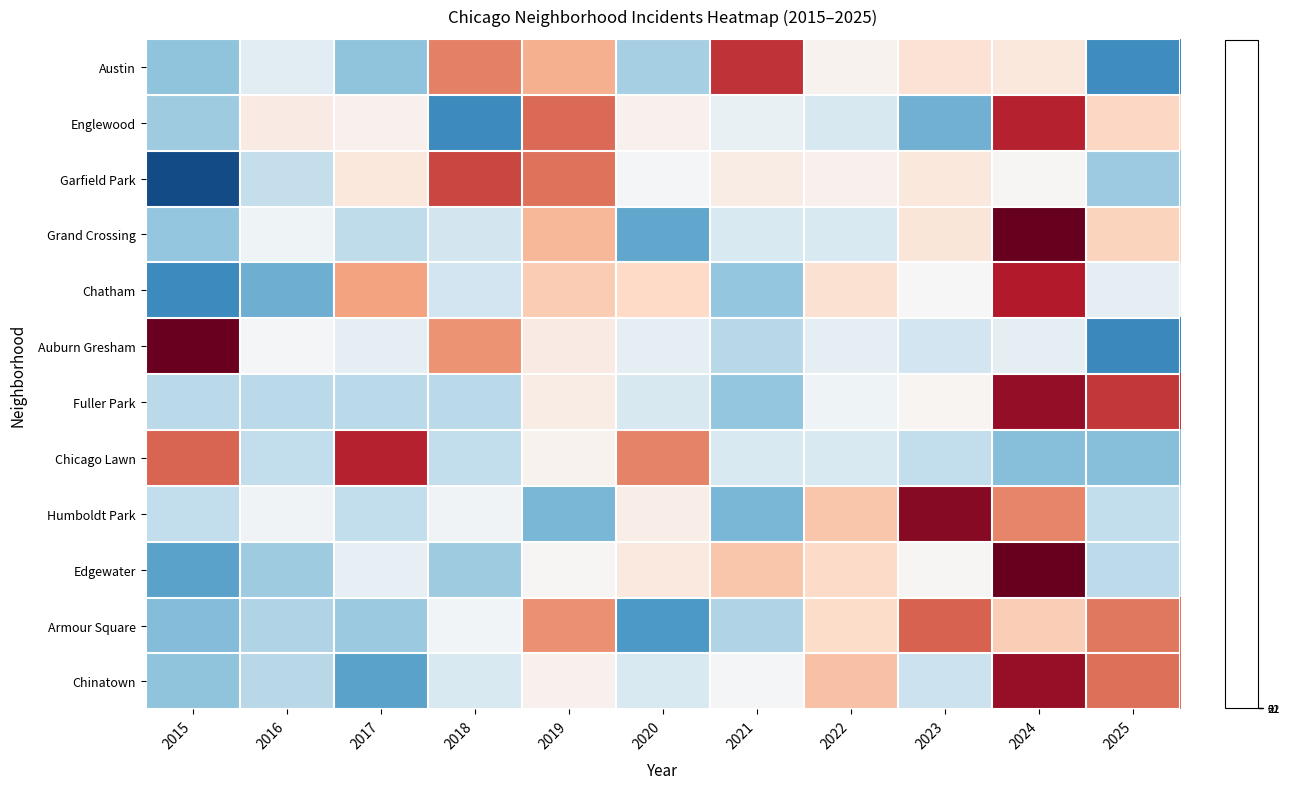

Reading left to right, list all the values displayed in this chart.

Austin: 2015=-1.0	2016=-0.3	2017=-1.0	2018=1.3	2019=0.9	2020=-0.8	2021=1.8	2022=0.1	2023=0.4	2024=0.3	2025=-1.5
Englewood: 2015=-0.9	2016=0.2	2017=0.1	2018=-1.6	2019=1.4	2020=0.1	2021=-0.2	2022=-0.4	2023=-1.2	2024=1.9	2025=0.5
Garfield Park: 2015=-2.2	2016=-0.6	2017=0.3	2018=1.7	2019=1.3	2020=-0.1	2021=0.2	2022=0.1	2023=0.3	2024=0.0	2025=-0.9
Grand Crossing: 2015=-1.0	2016=-0.1	2017=-0.6	2018=-0.5	2019=0.8	2020=-1.3	2021=-0.4	2022=-0.4	2023=0.3	2024=2.5	2025=0.6
Chatham: 2015=-1.6	2016=-1.2	2017=1.0	2018=-0.5	2019=0.6	2020=0.5	2021=-1.0	2022=0.4	2023=0.0	2024=2.0	2025=-0.2
Auburn Gresham: 2015=2.5	2016=-0.0	2017=-0.2	2018=1.1	2019=0.2	2020=-0.2	2021=-0.7	2022=-0.2	2023=-0.5	2024=-0.2	2025=-1.6
Fuller Park: 2015=-0.7	2016=-0.7	2017=-0.7	2018=-0.7	2019=0.2	2020=-0.4	2021=-1.0	2022=-0.1	2023=0.0	2024=2.2	2025=1.8
Chicago Lawn: 2015=1.5	2016=-0.6	2017=1.9	2018=-0.6	2019=0.1	2020=1.2	2021=-0.4	2022=-0.4	2023=-0.6	2024=-1.1	2025=-1.1
Humboldt Park: 2015=-0.6	2016=-0.1	2017=-0.6	2018=-0.1	2019=-1.1	2020=0.2	2021=-1.1	2022=0.7	2023=2.3	2024=1.2	2025=-0.6
Edgewater: 2015=-1.3	2016=-0.9	2017=-0.2	2018=-0.9	2019=0.0	2020=0.2	2021=0.7	2022=0.5	2023=0.0	2024=2.5	2025=-0.7
Armour Square: 2015=-1.1	2016=-0.7	2017=-0.9	2018=-0.1	2019=1.1	2020=-1.4	2021=-0.7	2022=0.5	2023=1.5	2024=0.6	2025=1.3
Chinatown: 2015=-1.0	2016=-0.7	2017=-1.3	2018=-0.4	2019=0.1	2020=-0.4	2021=-0.1	2022=0.7	2023=-0.5	2024=2.2	2025=1.4